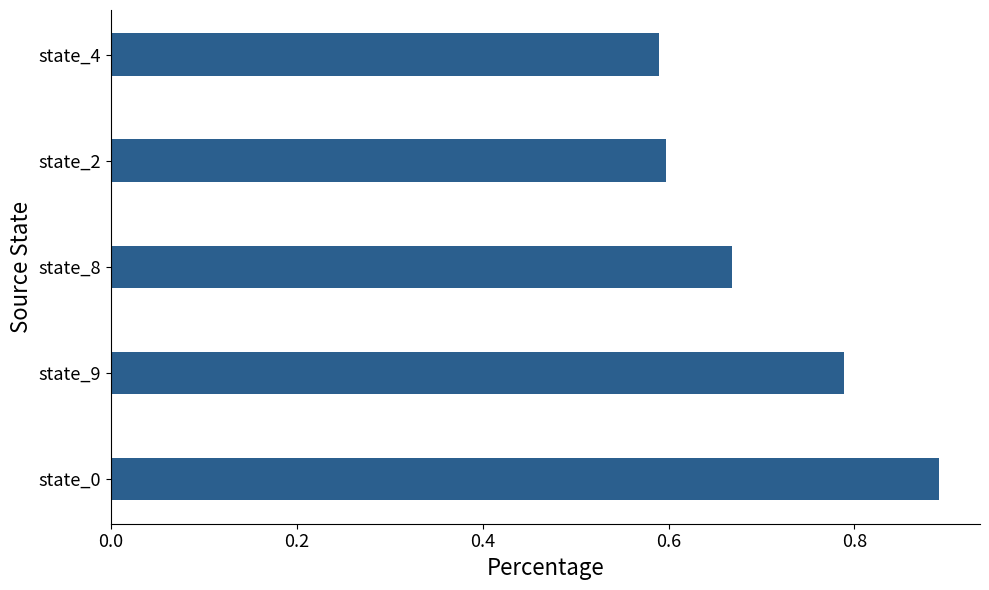

At which category does the chart reach its peak across all series?

state_0